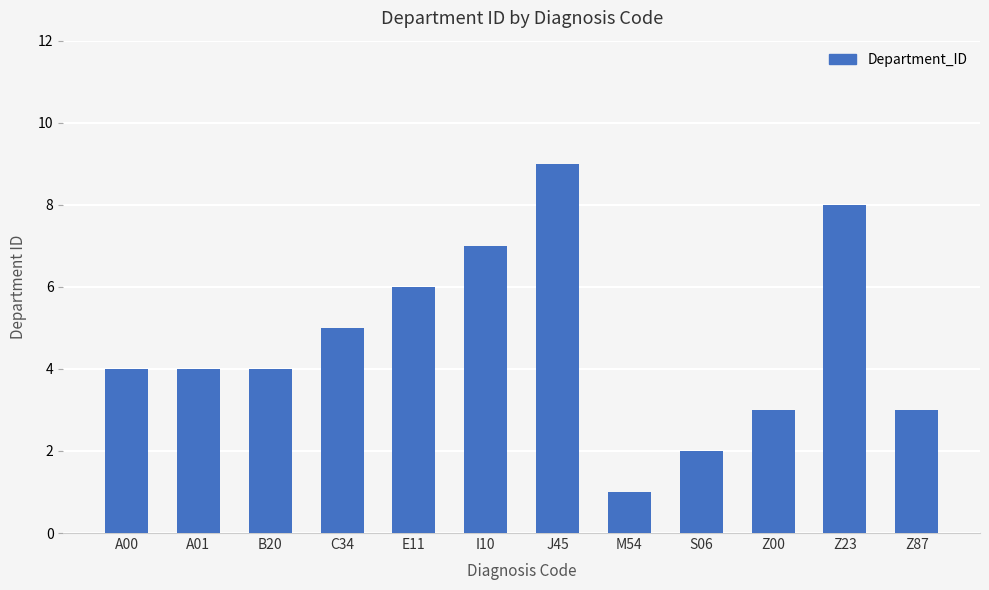

What is the smallest value displayed?

1